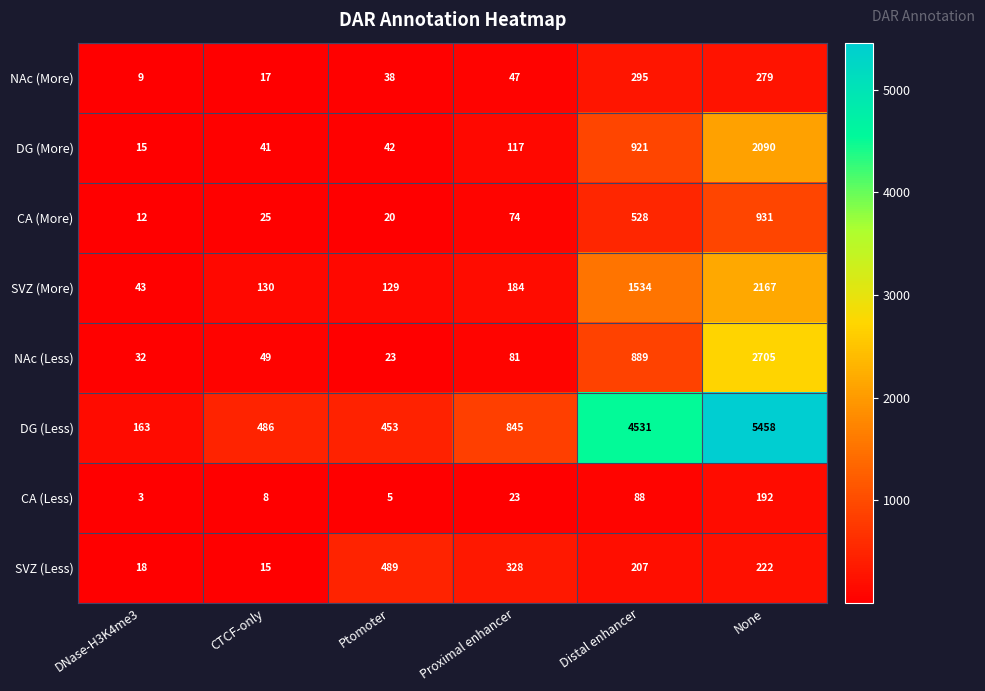

Between CTCF-only and Distal enhancer, which series saw the biggest shift?

DG (Less)